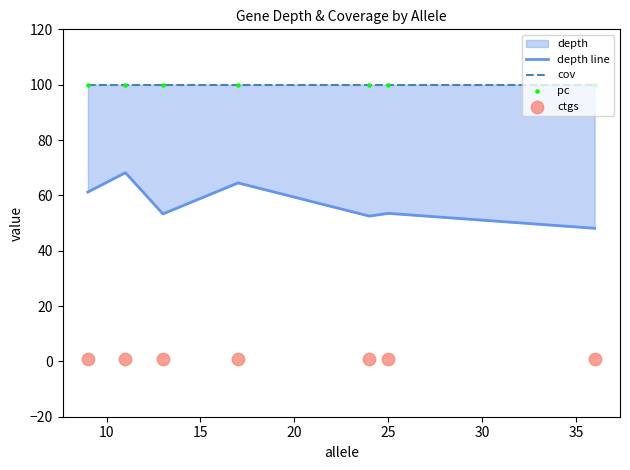

Is the value of ctgs at 35 greater than the value of depth line at 15?

No